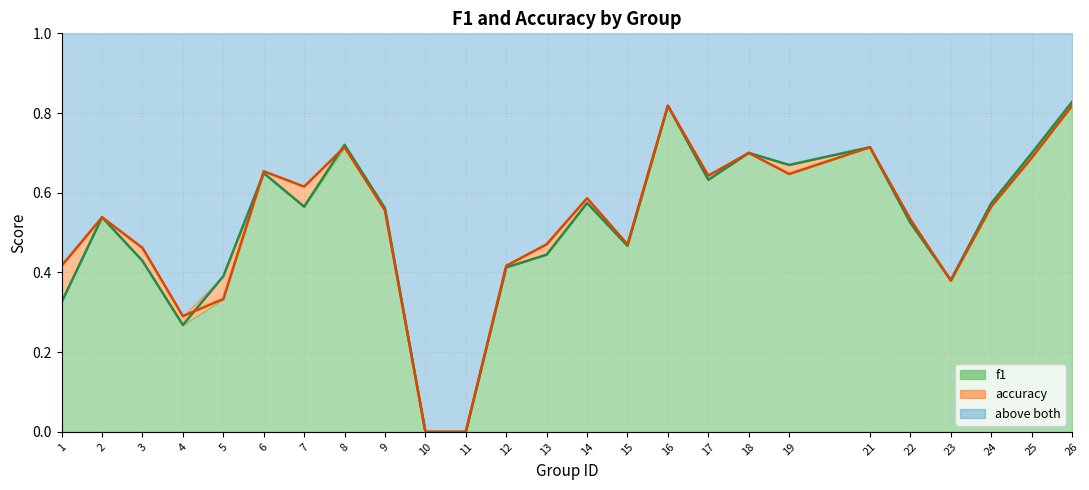

After their last crossing, which series has the higher values: accuracy or f1?

f1